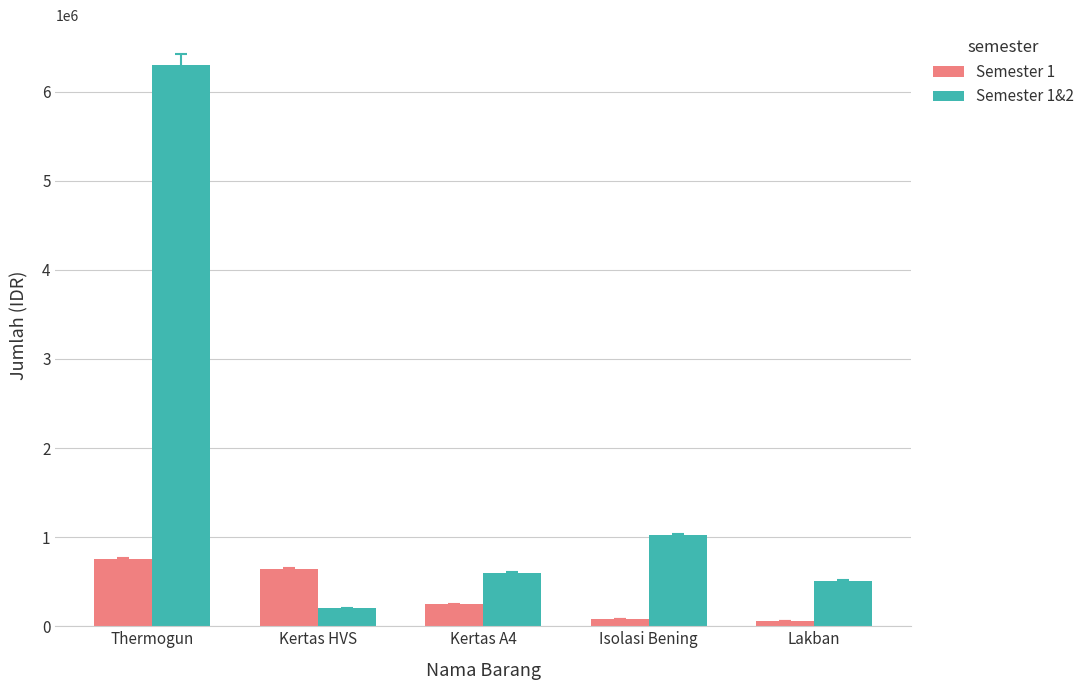

What is the difference between the maximum and second lowest values in the Semester 1&2 series?

5790000